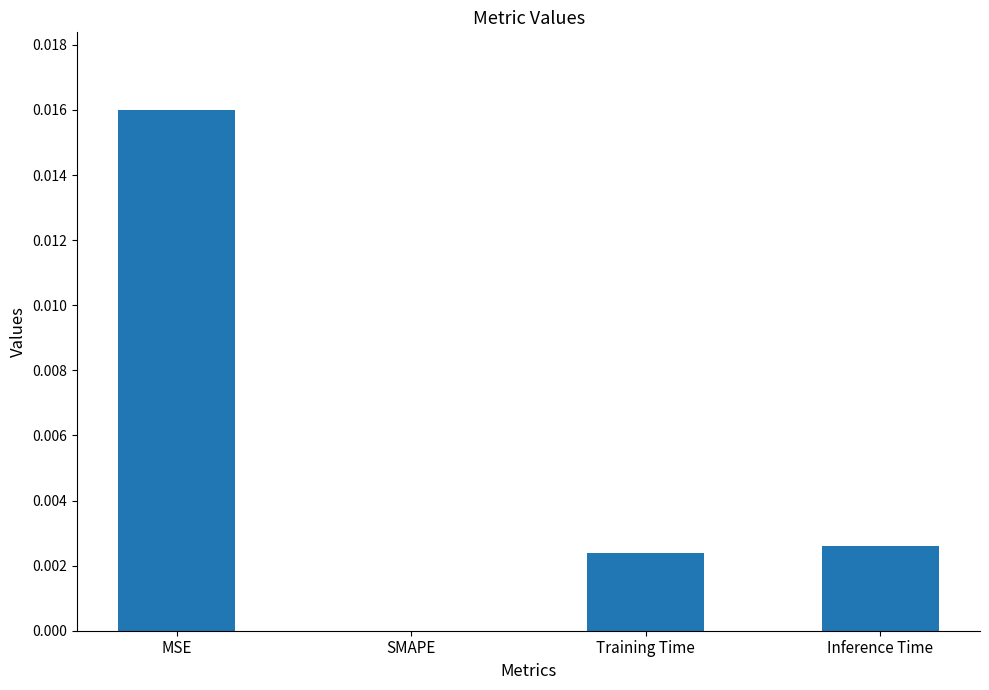

True or false: the data shows 0.0 at SMAPE.

True